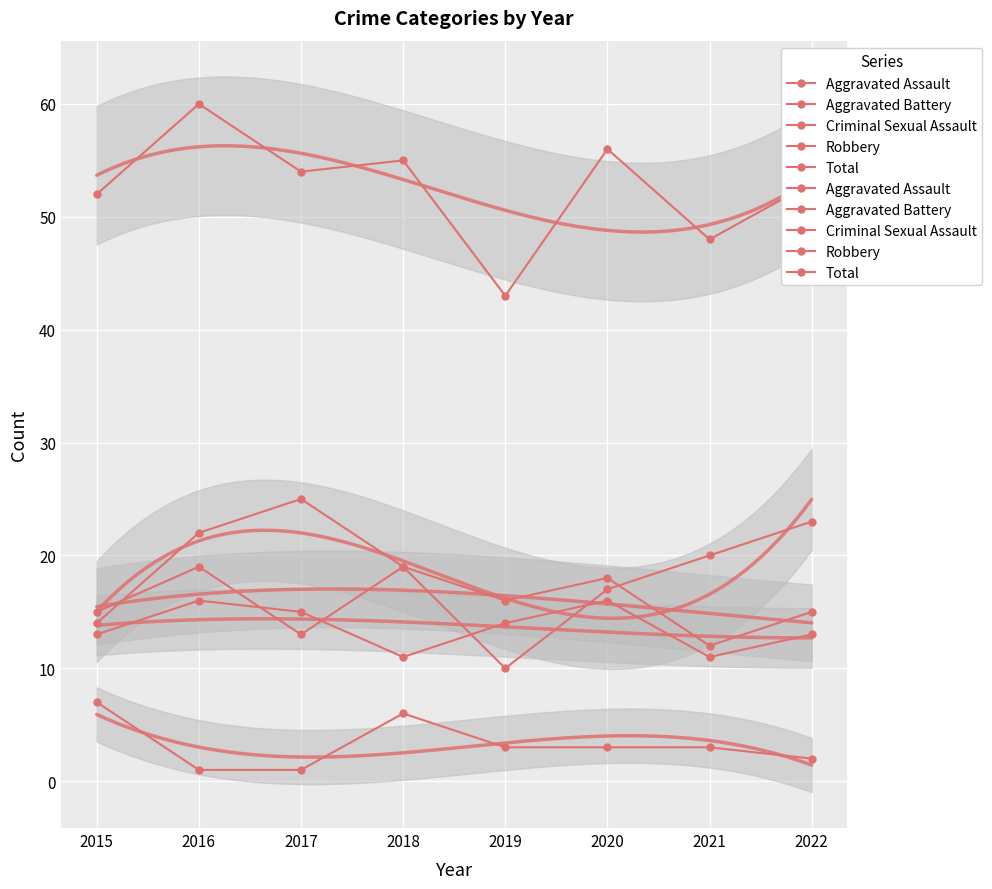

Between 2021 and 2019, which is larger?

2019